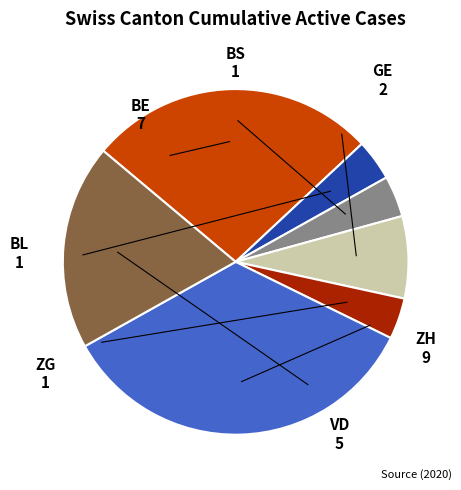

Which slice is the largest?

ZH